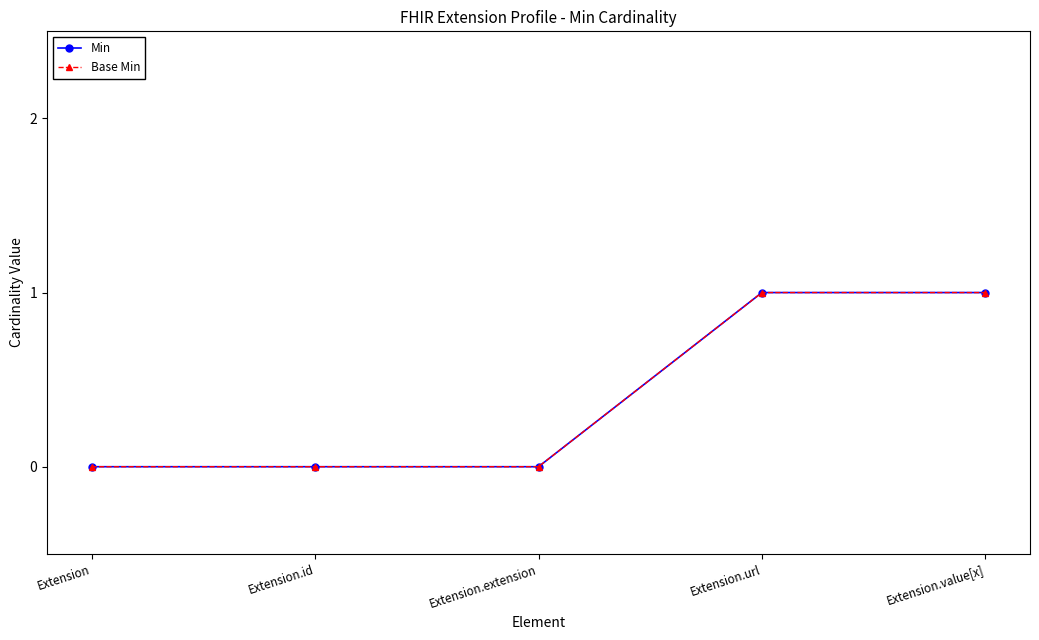

Does the chart have visible grid lines?

No